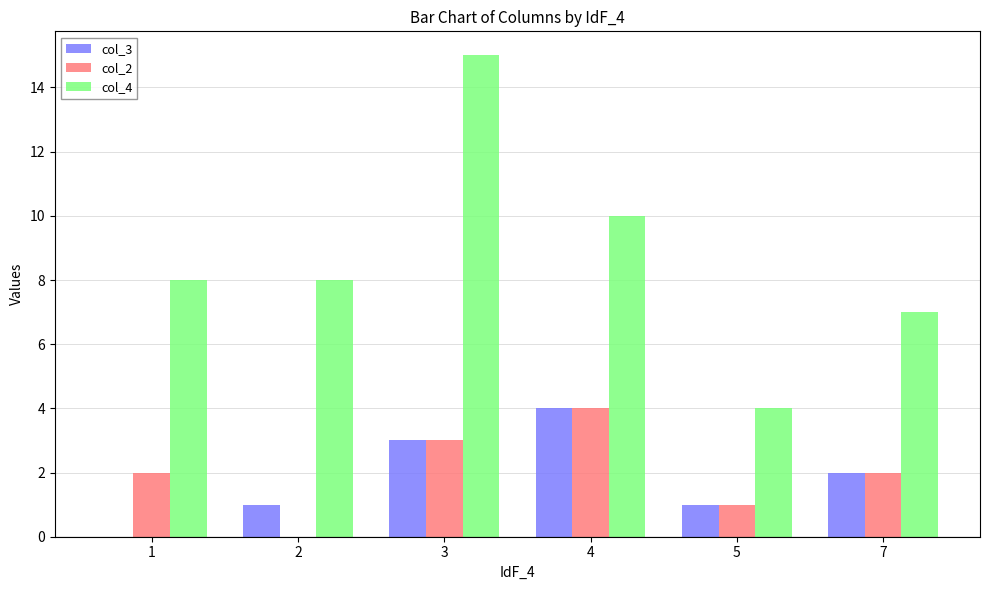

At which label does col_3 first exceed 2?

3